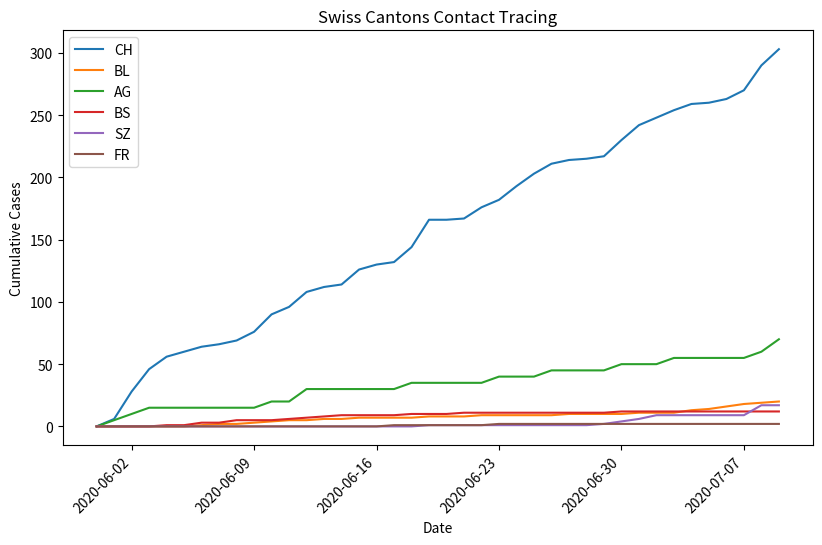

Which series has the widest spread of values?

CH